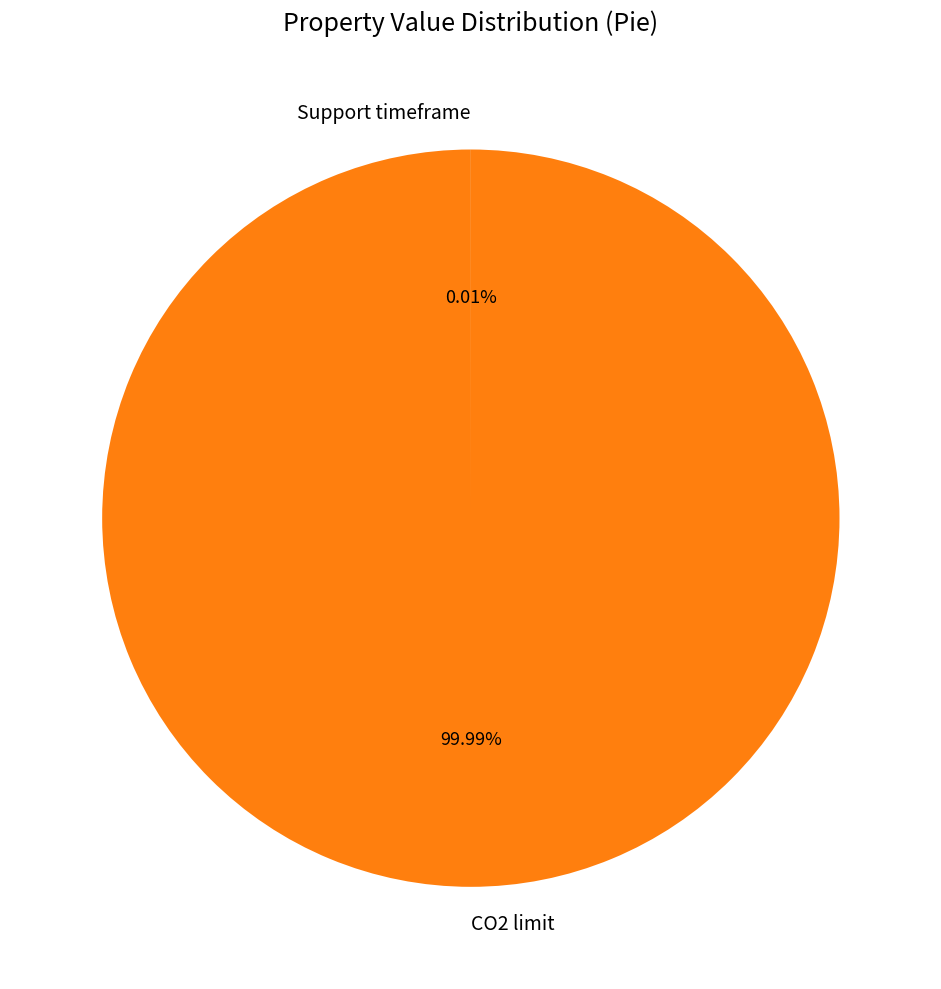

Does any single category account for the majority?

Yes